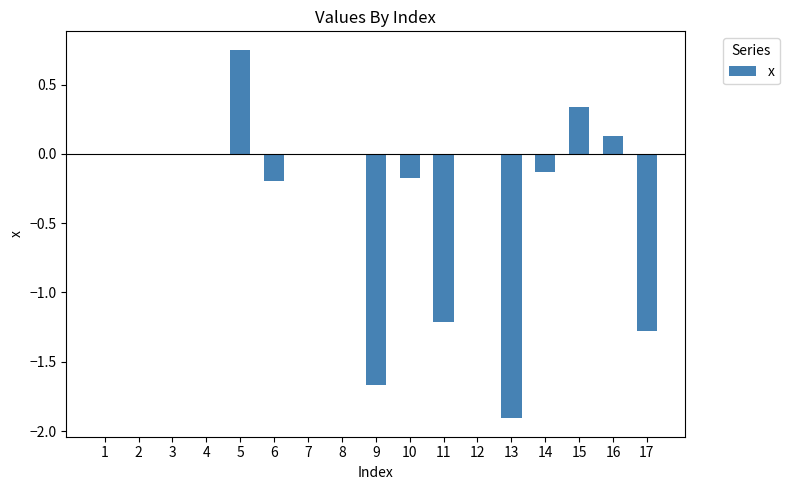

Which category has the highest value across all series?

5